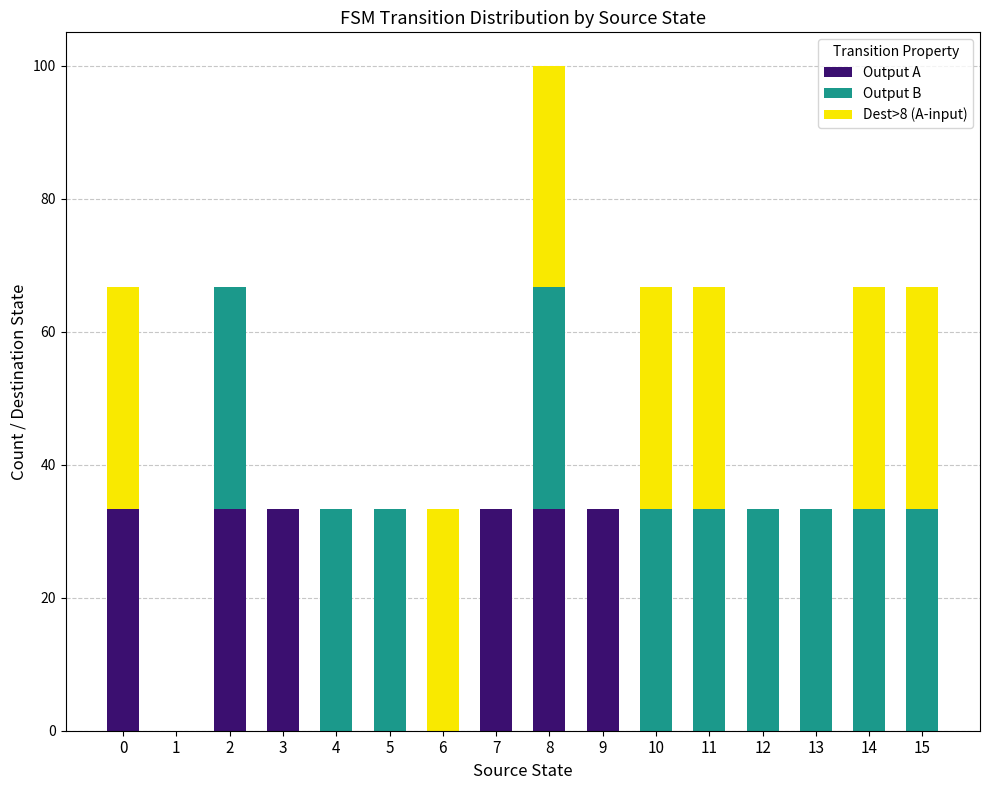

True or false: Output A has a value of 0.0 at 10.

True